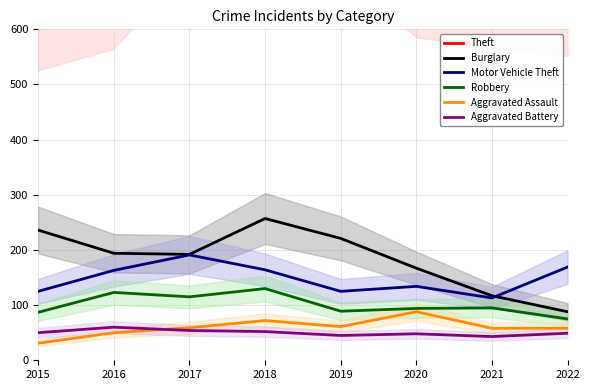

True or false: Theft has a value of 1168 at 2022.

False